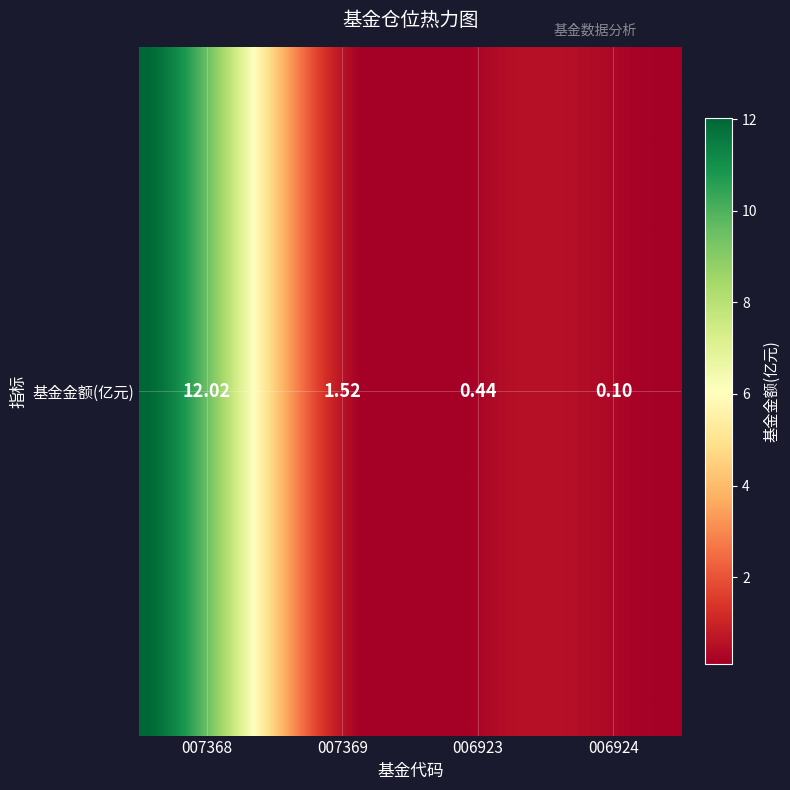

Read the value at 基金金额(亿元).

12.0